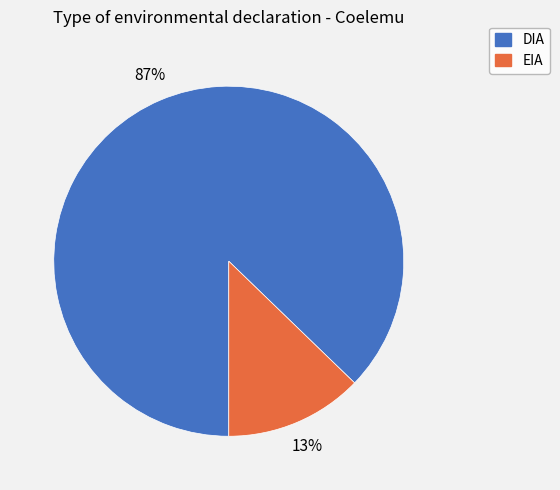

Which category has the biggest portion of the pie?

DIA